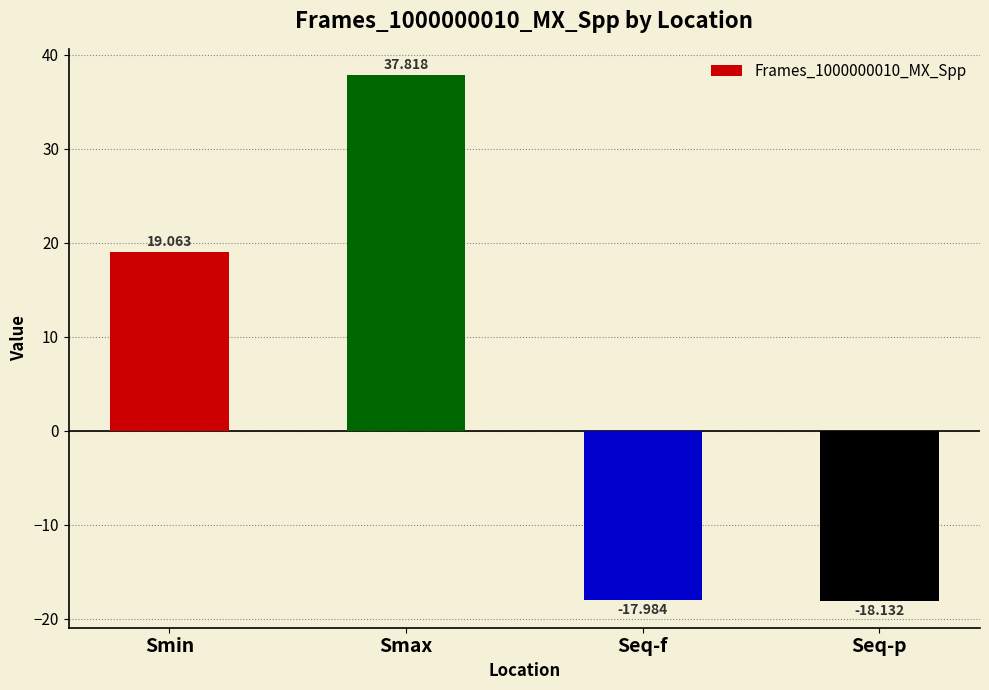

The chart shows a value of -6.8 at Seq-p. True or false?

False